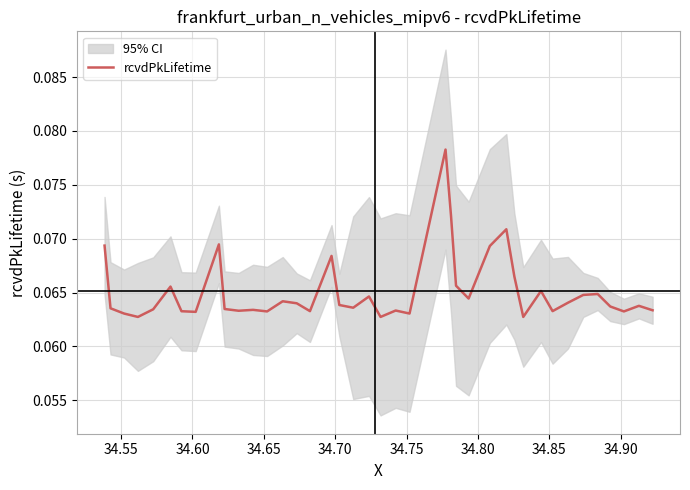

What is the maximum value shown in the chart?

0.1